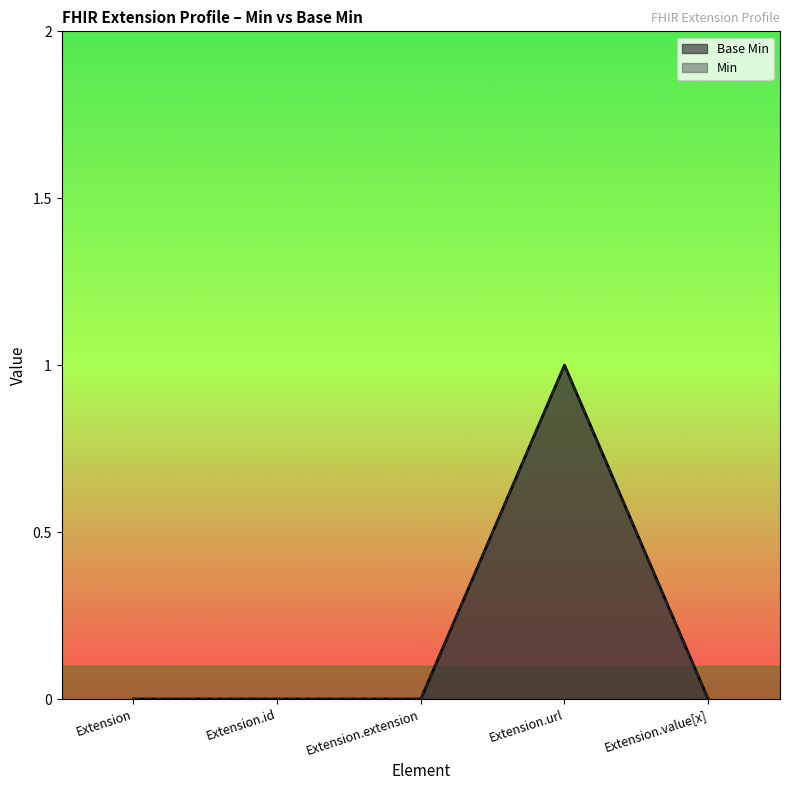

Count the number of values greater than 0.

1